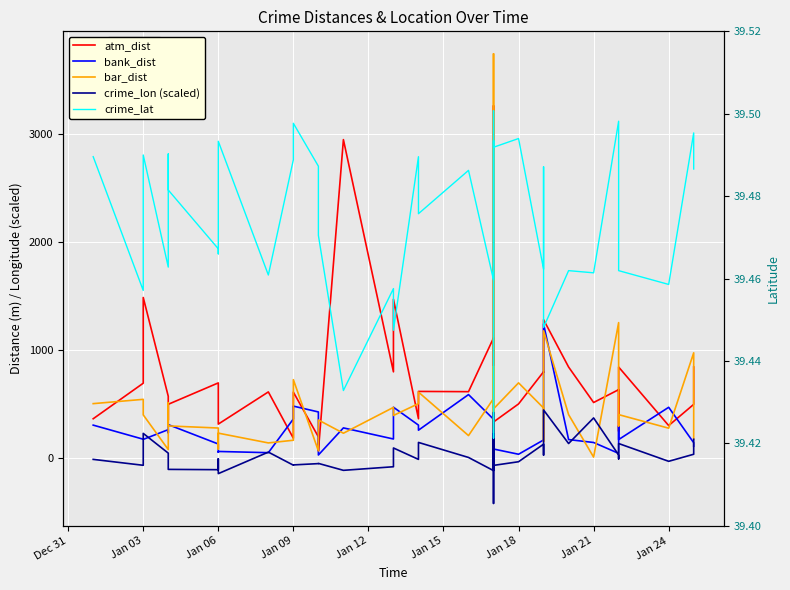

Is it true that crime_lon (scaled) equals 34.4 at 16?

False